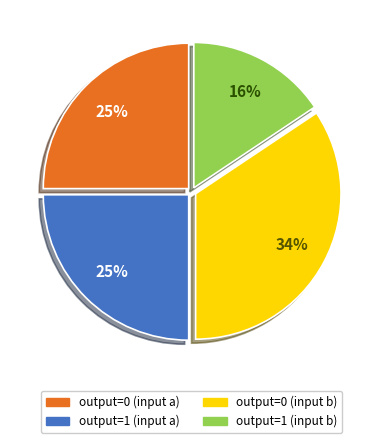

Approximately how many times larger is the value at output=1 (input b) compared to output=0 (input a)?

0.6